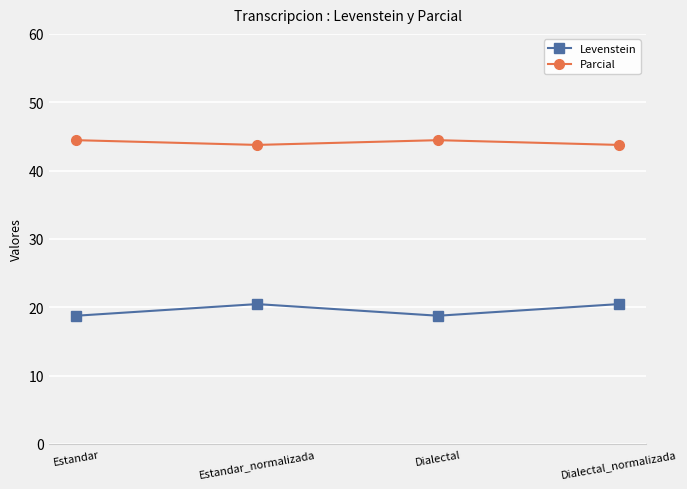

What is the label of the 3rd point from the left?

Dialectal